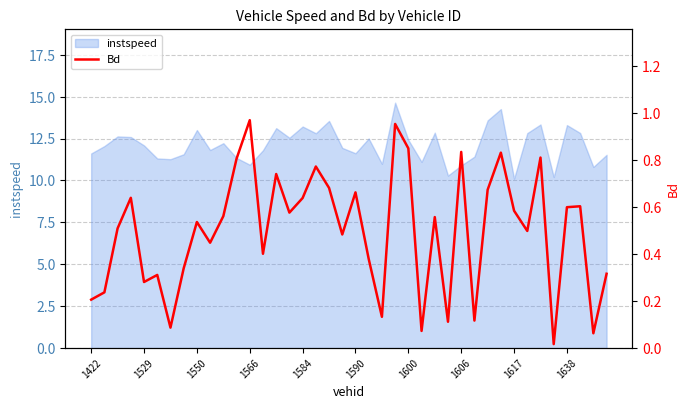

What is the maximum value shown in the chart?

1.0